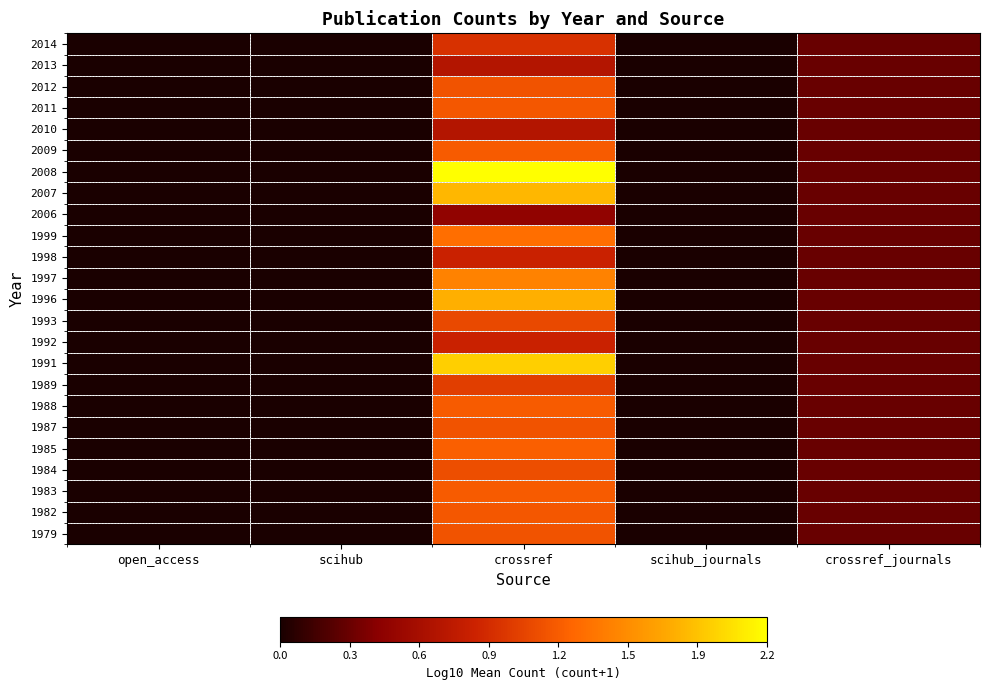

Reading left to right, transcribe all the data shown in this chart.

1979: open_access=0.0	scihub=0.0	crossref=1.2	scihub_journals=0.0	crossref_journals=0.3
1982: open_access=0.0	scihub=0.0	crossref=1.2	scihub_journals=0.0	crossref_journals=0.3
1983: open_access=0.0	scihub=0.0	crossref=1.2	scihub_journals=0.0	crossref_journals=0.3
1984: open_access=0.0	scihub=0.0	crossref=1.1	scihub_journals=0.0	crossref_journals=0.3
1985: open_access=0.0	scihub=0.0	crossref=1.3	scihub_journals=0.0	crossref_journals=0.3
1987: open_access=0.0	scihub=0.0	crossref=1.2	scihub_journals=0.0	crossref_journals=0.3
1988: open_access=0.0	scihub=0.0	crossref=1.2	scihub_journals=0.0	crossref_journals=0.3
1989: open_access=0.0	scihub=0.0	crossref=1.0	scihub_journals=0.0	crossref_journals=0.3
1991: open_access=0.0	scihub=0.0	crossref=1.9	scihub_journals=0.0	crossref_journals=0.3
1992: open_access=0.0	scihub=0.0	crossref=0.8	scihub_journals=0.0	crossref_journals=0.3
1993: open_access=0.0	scihub=0.0	crossref=1.1	scihub_journals=0.0	crossref_journals=0.3
1996: open_access=0.0	scihub=0.0	crossref=1.7	scihub_journals=0.0	crossref_journals=0.3
1997: open_access=0.0	scihub=0.0	crossref=1.5	scihub_journals=0.0	crossref_journals=0.3
1998: open_access=0.0	scihub=0.0	crossref=0.8	scihub_journals=0.0	crossref_journals=0.3
1999: open_access=0.0	scihub=0.0	crossref=1.3	scihub_journals=0.0	crossref_journals=0.3
2006: open_access=0.0	scihub=0.0	crossref=0.5	scihub_journals=0.0	crossref_journals=0.3
2007: open_access=0.0	scihub=0.0	crossref=1.8	scihub_journals=0.0	crossref_journals=0.3
2008: open_access=0.0	scihub=0.0	crossref=2.2	scihub_journals=0.0	crossref_journals=0.3
2009: open_access=0.0	scihub=0.0	crossref=1.2	scihub_journals=0.0	crossref_journals=0.3
2010: open_access=0.0	scihub=0.0	crossref=0.7	scihub_journals=0.0	crossref_journals=0.3
2011: open_access=0.0	scihub=0.0	crossref=1.2	scihub_journals=0.0	crossref_journals=0.3
2012: open_access=0.0	scihub=0.0	crossref=1.2	scihub_journals=0.0	crossref_journals=0.3
2013: open_access=0.0	scihub=0.0	crossref=0.7	scihub_journals=0.0	crossref_journals=0.3
2014: open_access=0.0	scihub=0.0	crossref=1.0	scihub_journals=0.0	crossref_journals=0.3